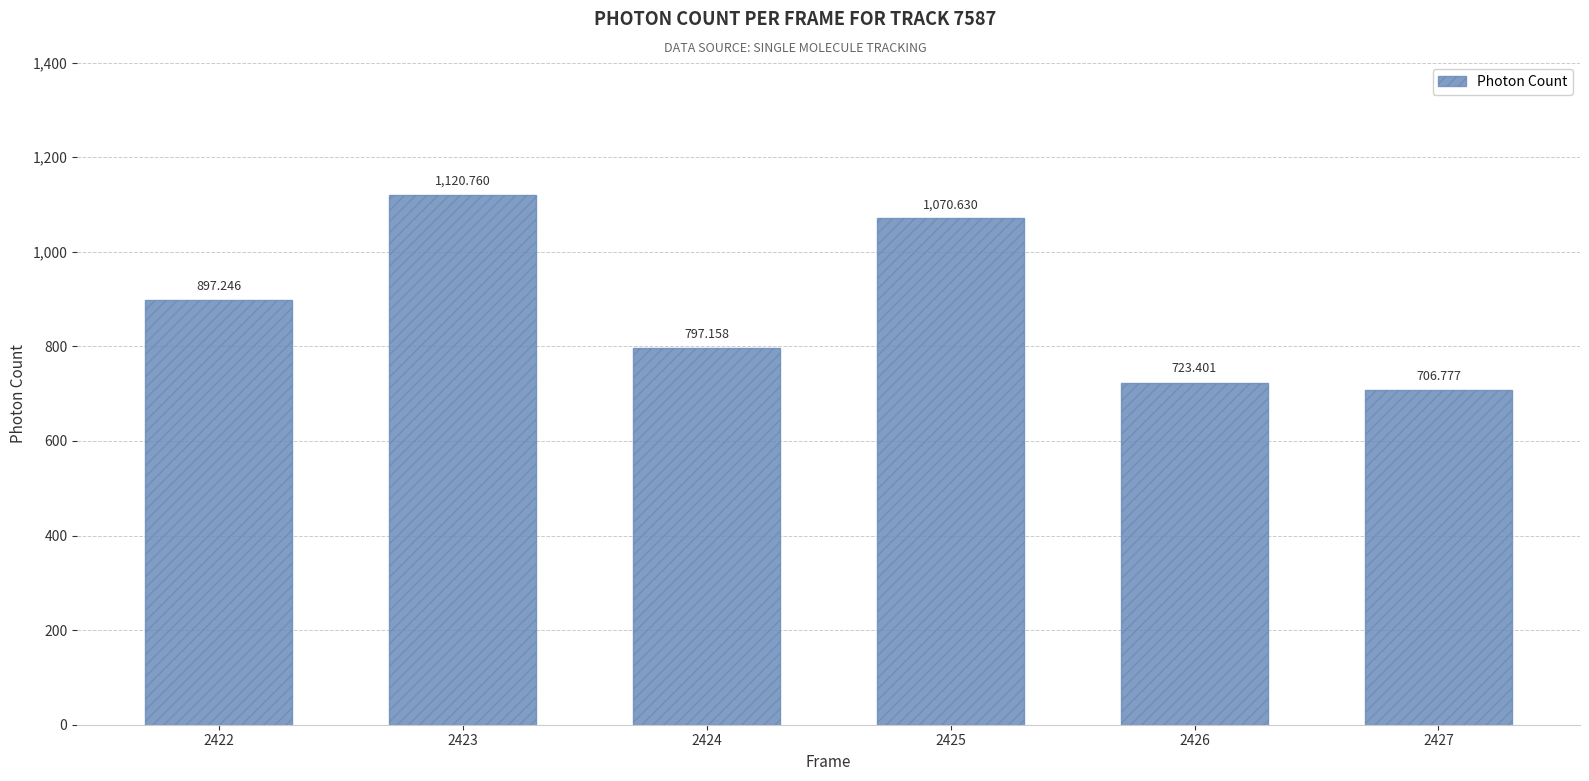

Where does the data first go above 897?

2422